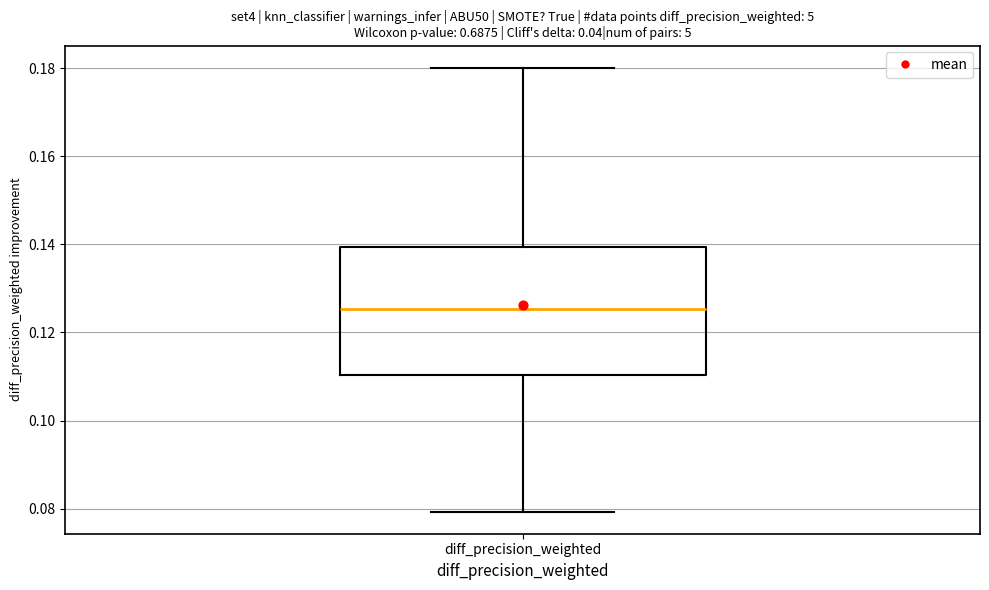

Where is the upper edge of the box for diff_precision_weighted on the y-axis? The values are not printed on the chart, so give them approximately, as read against the axis.

0.140